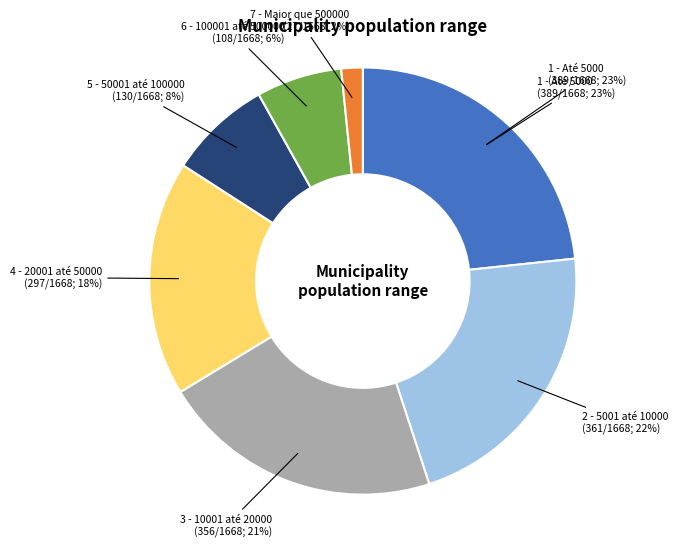

What is the change in value from 6 - 100001 até 500000 to 7 - Maior que 500000?

-81